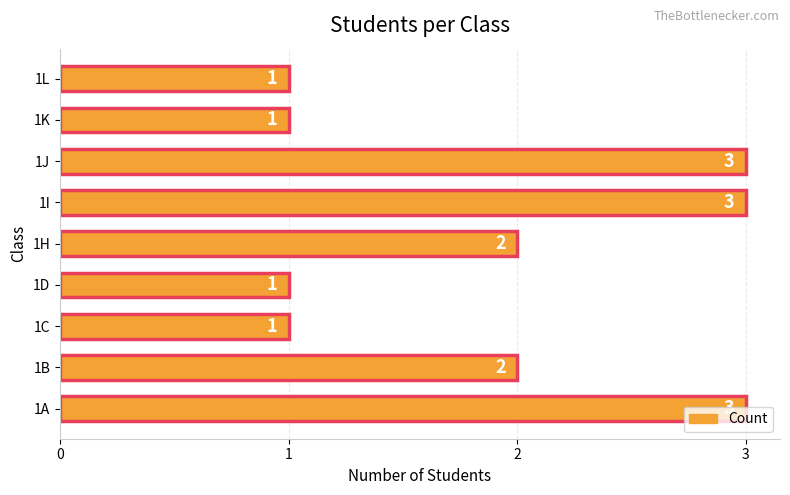

What is the sum of the values at 1B and 1A?

5